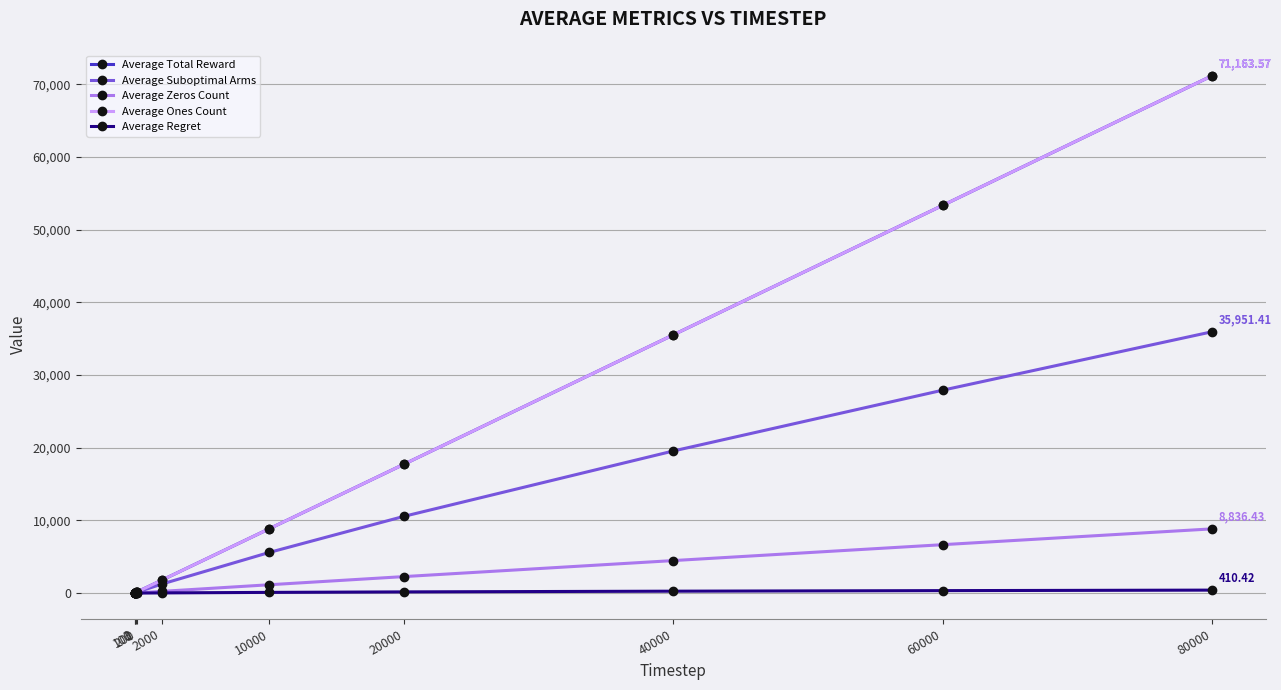

Which series has the largest total across all categories?

Average Total Reward